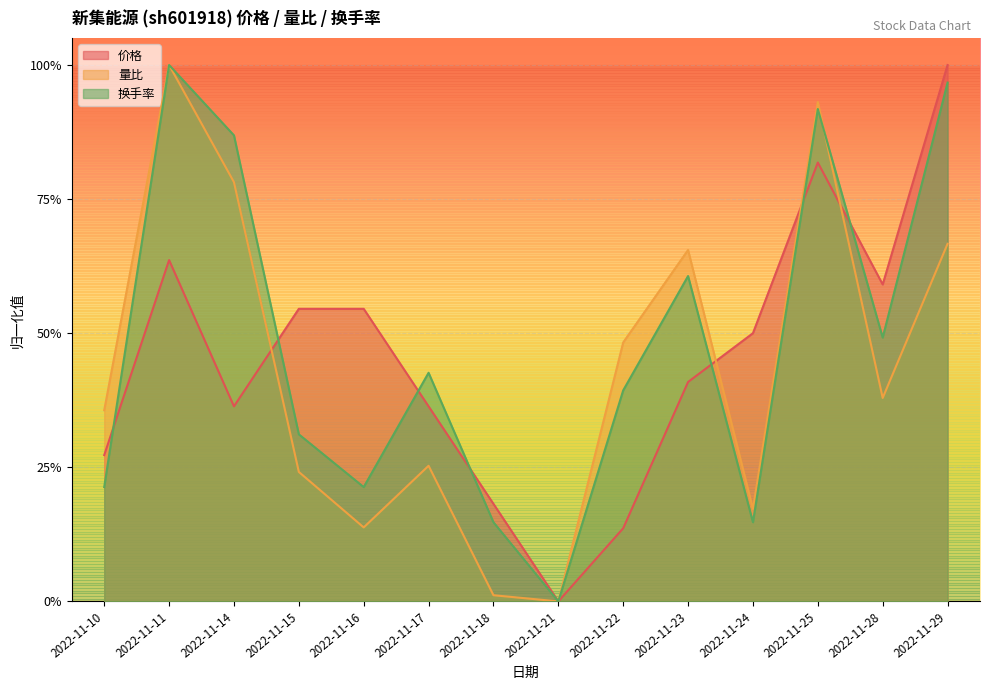

True or false: 价格 and 换手率 intersect in this chart.

True